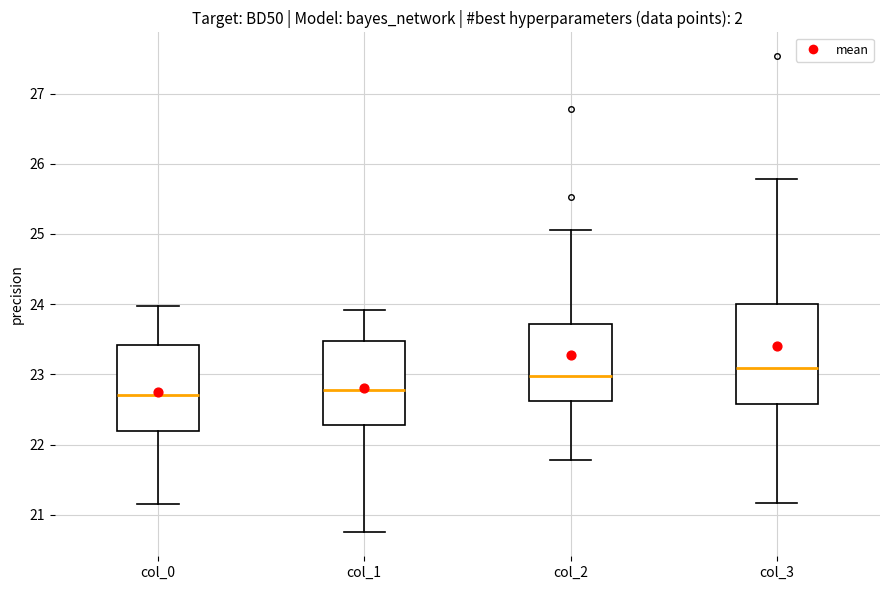

Which box is the tallest, from its lower edge to its upper edge?

col_3